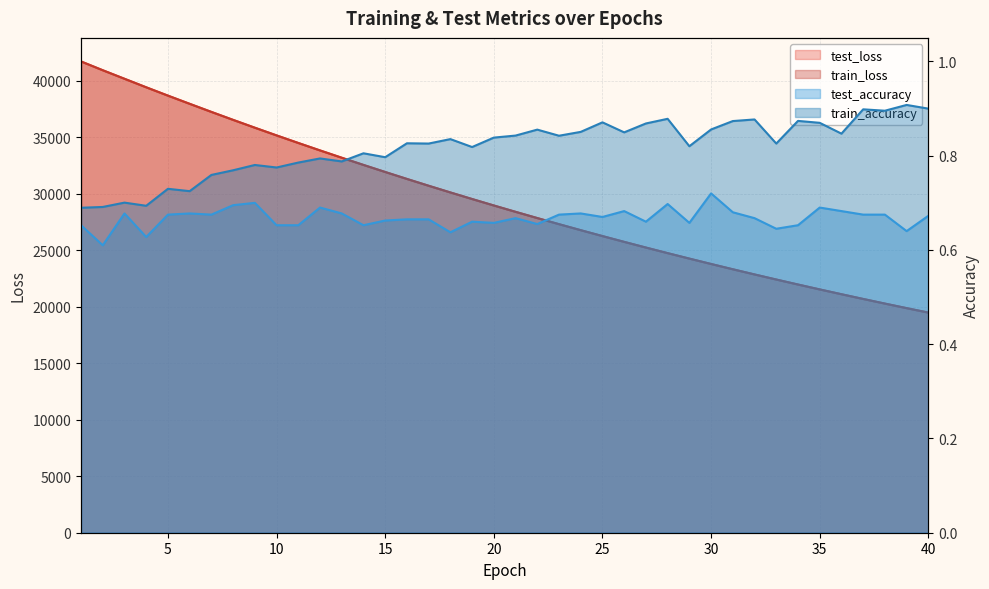

What is the sum of all train_loss values?

1173632.4